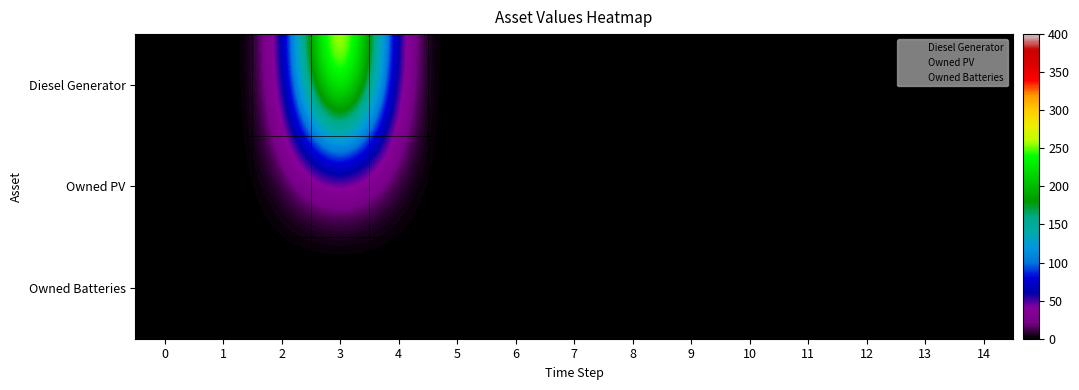

Which label corresponds to the largest value in the chart?

3